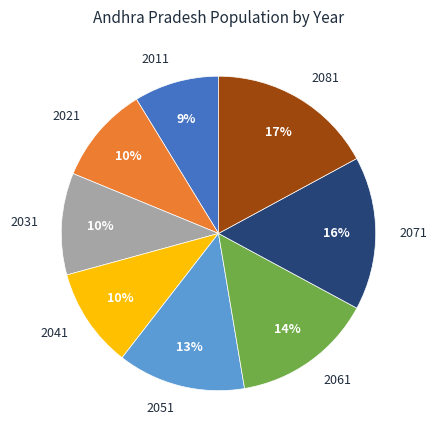

What percentage is the 2011 slice, to the nearest percent?

9%